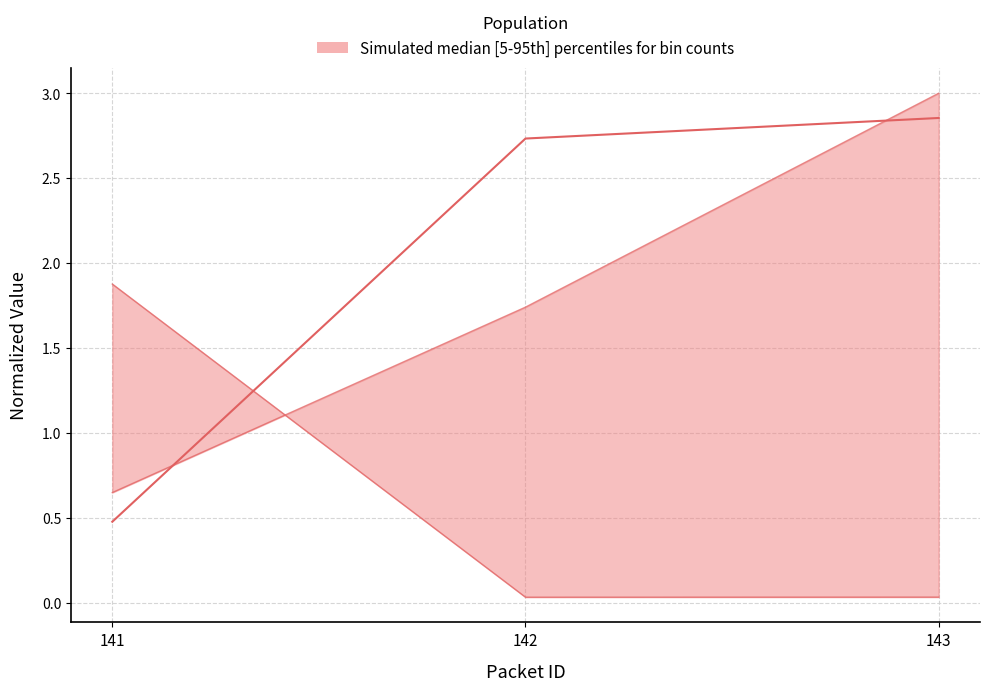

List the series in order of their peak value, highest first.

upper, median, lower